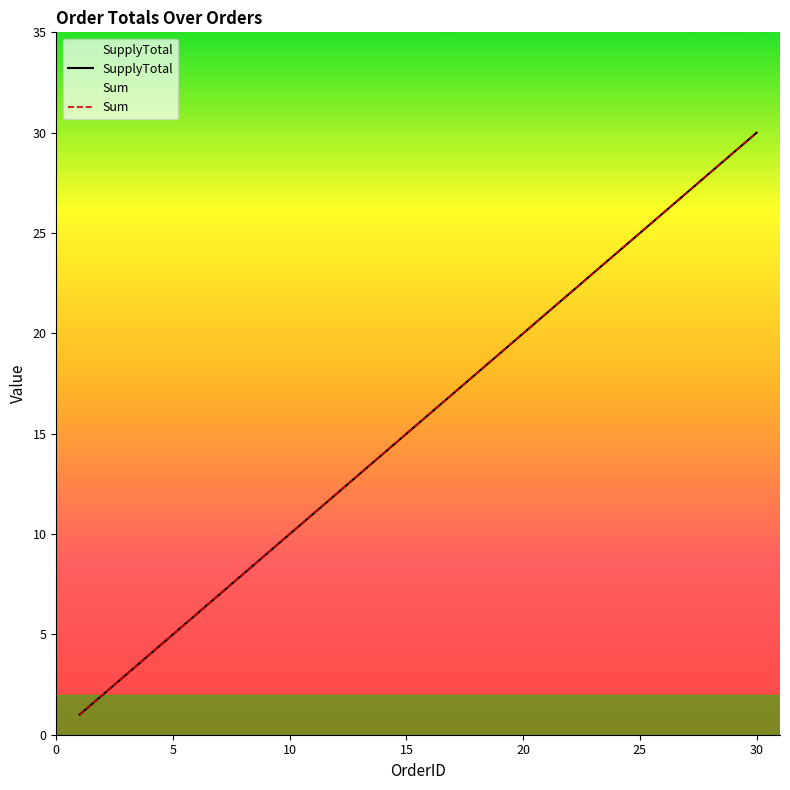

Does the chart have visible grid lines?

No